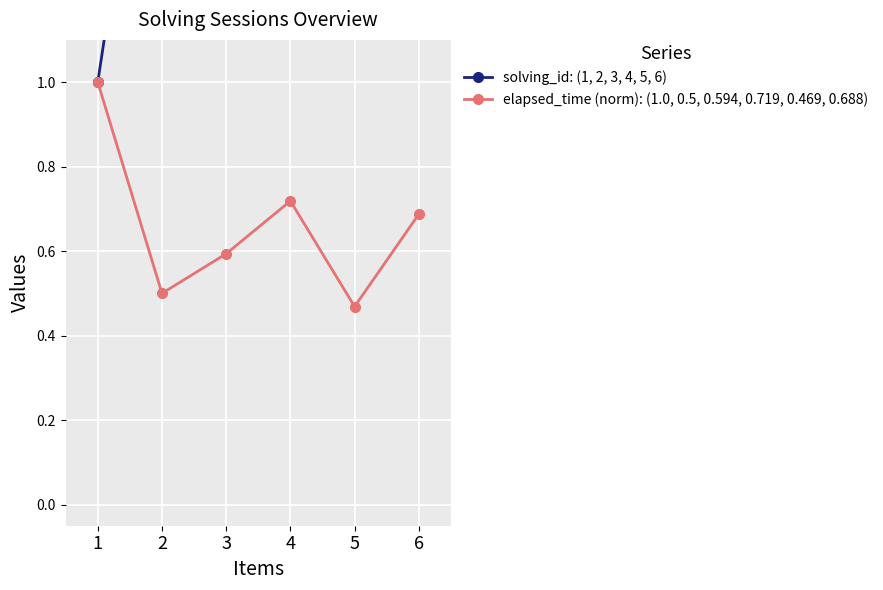

Is this an area chart (filled region under the line)?

No